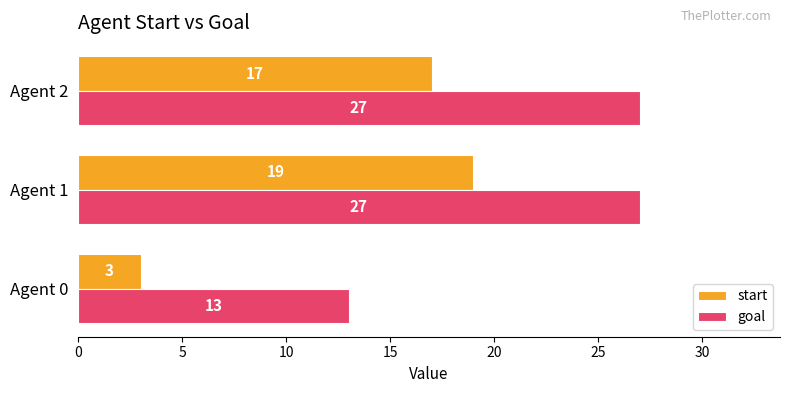

The value of goal at Agent 2 is 43. True or false?

False